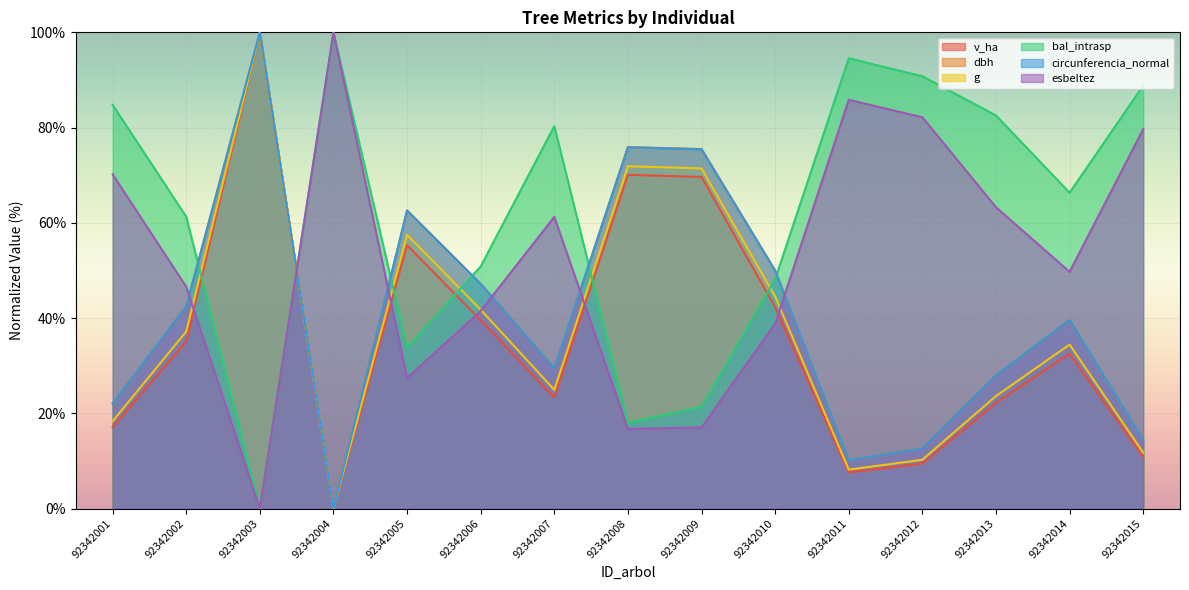

At how many categories does at least one series exceed 86?

5